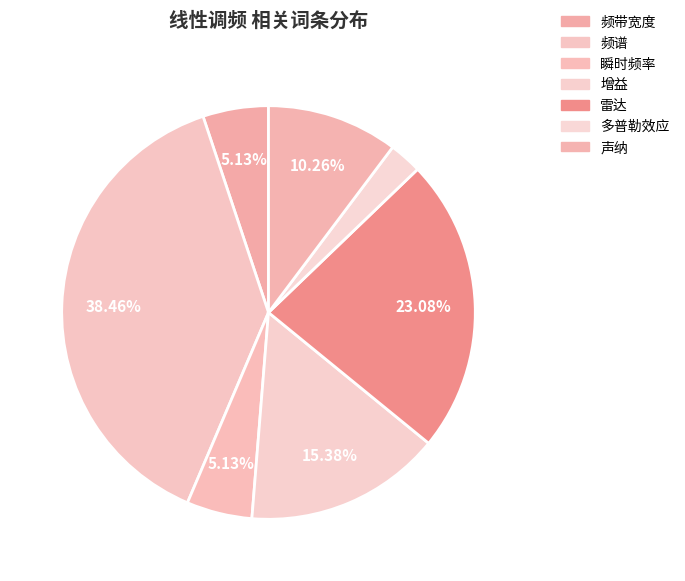

Is the sum of 多普勒效应 and 雷达 greater than half?

No